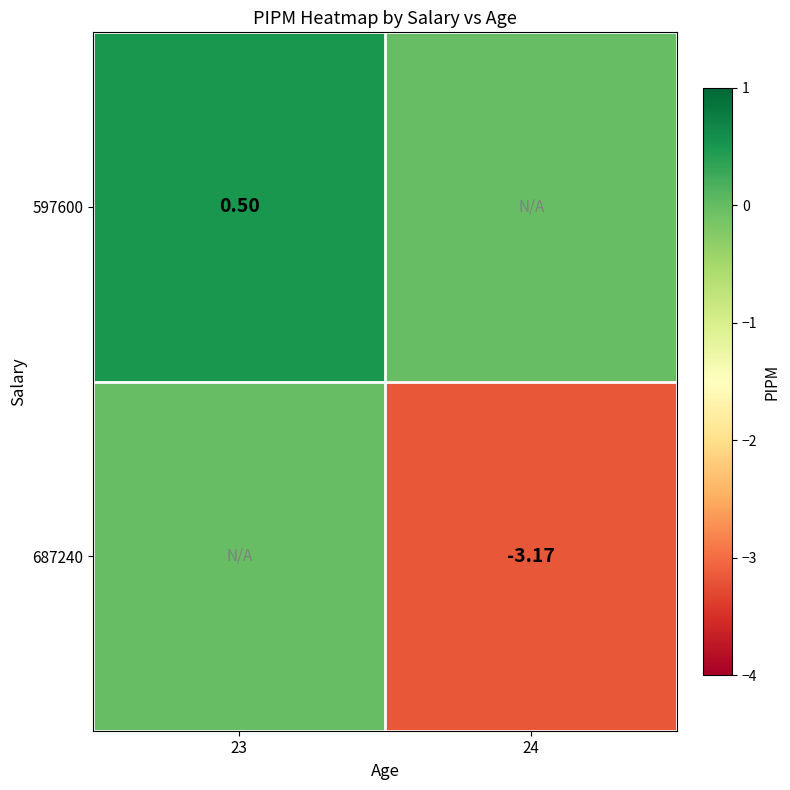

True or false: 597600 has a value of 0.3 at 24.

False